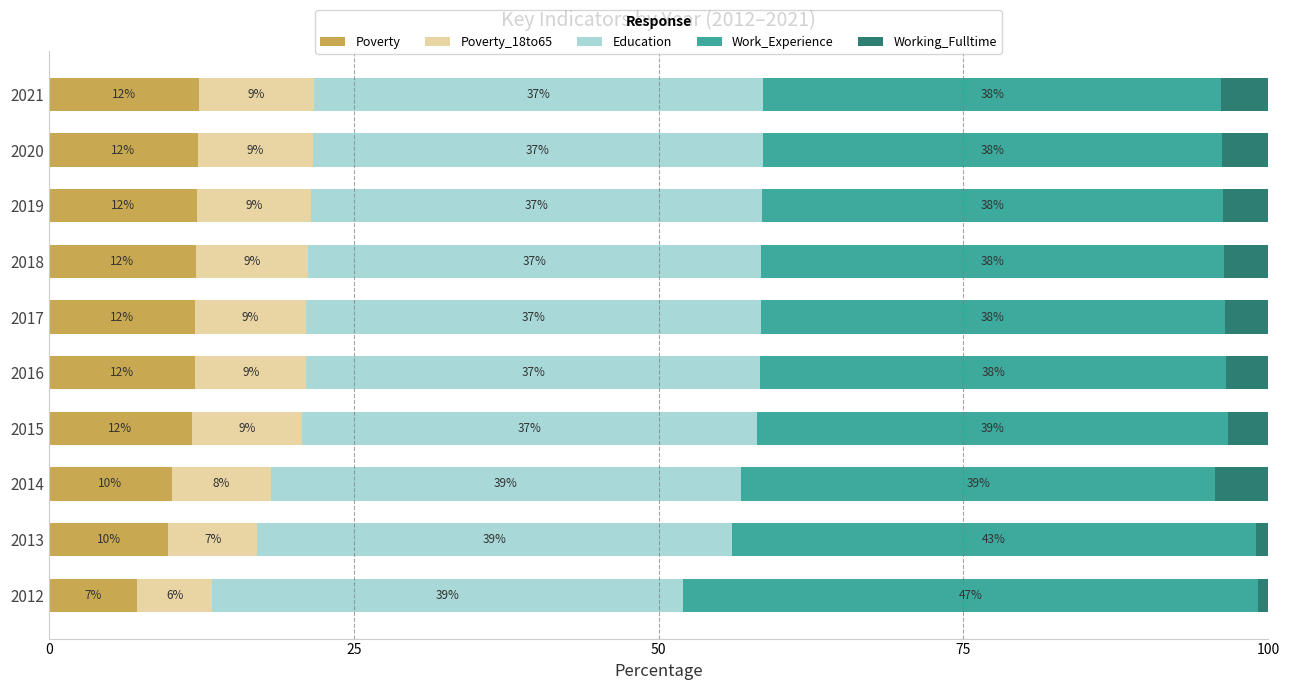

Which category has the lowest value in the Poverty series?

2012